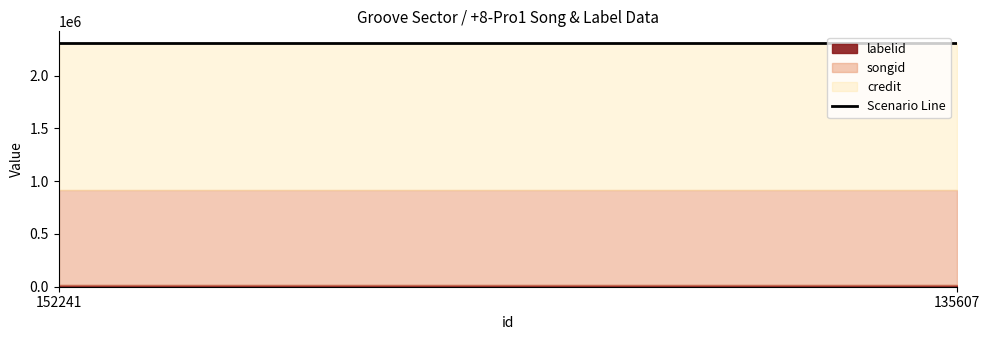

At which category is the sum across all series the highest?

152241